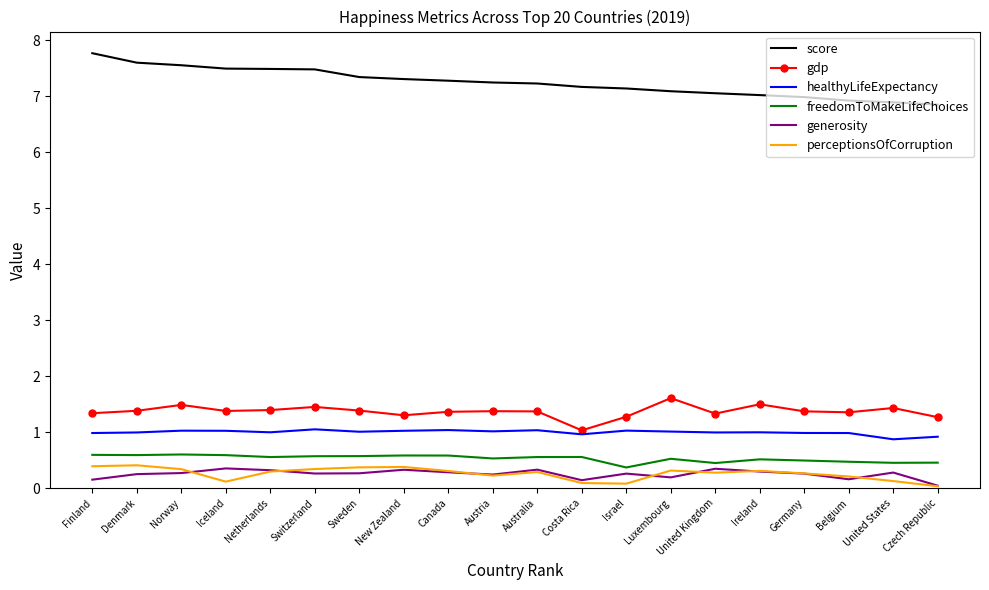

What is the highest value of the generosity series?

0.4